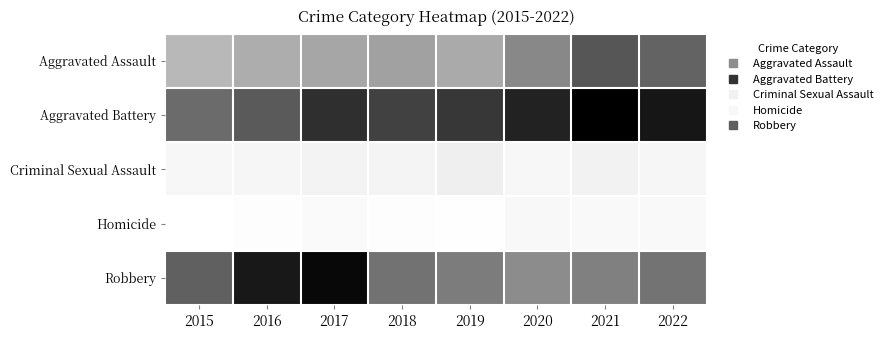

Between 2017 and 2020, which is larger?

2020